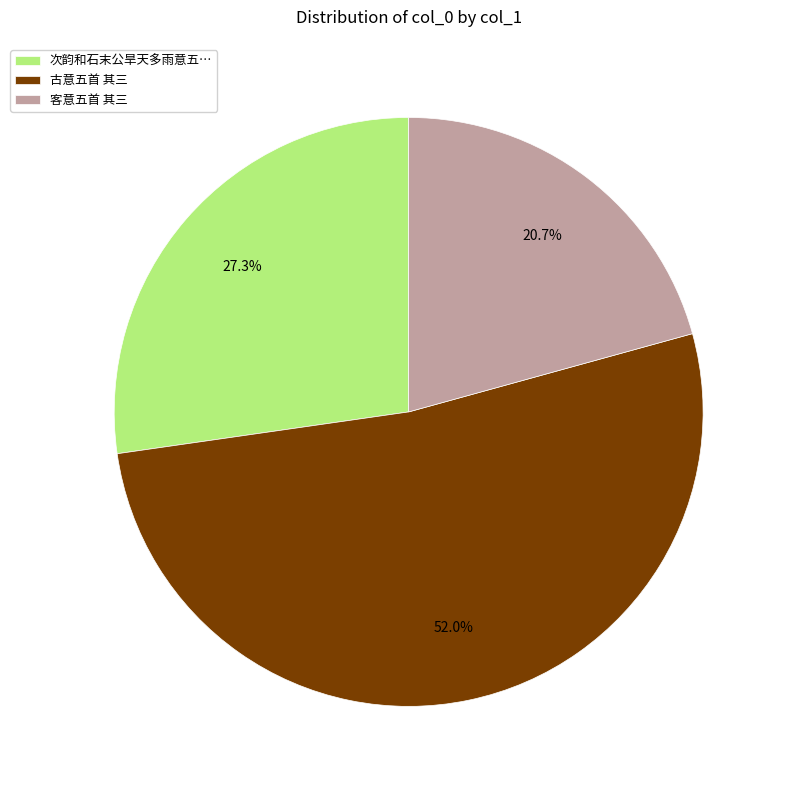

Approximately how many times larger is the value at 古意五首 其三 compared to 次韵和石末公旱天多雨意五…?

1.9